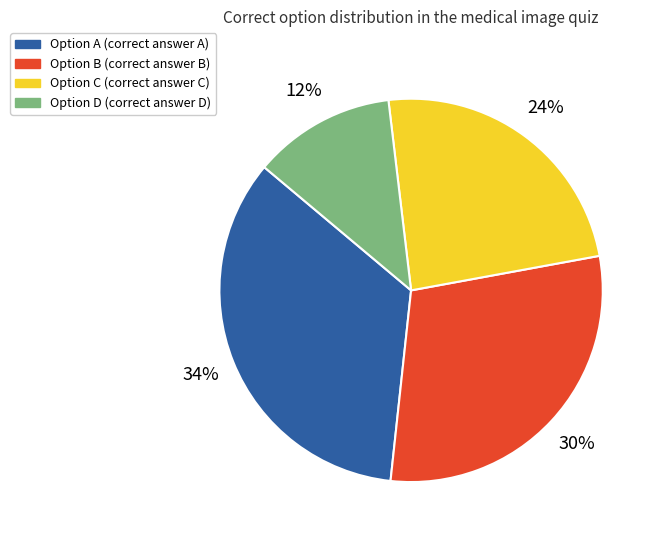

To the nearest percent, what is the difference between the largest and smallest slice percentages?

22%